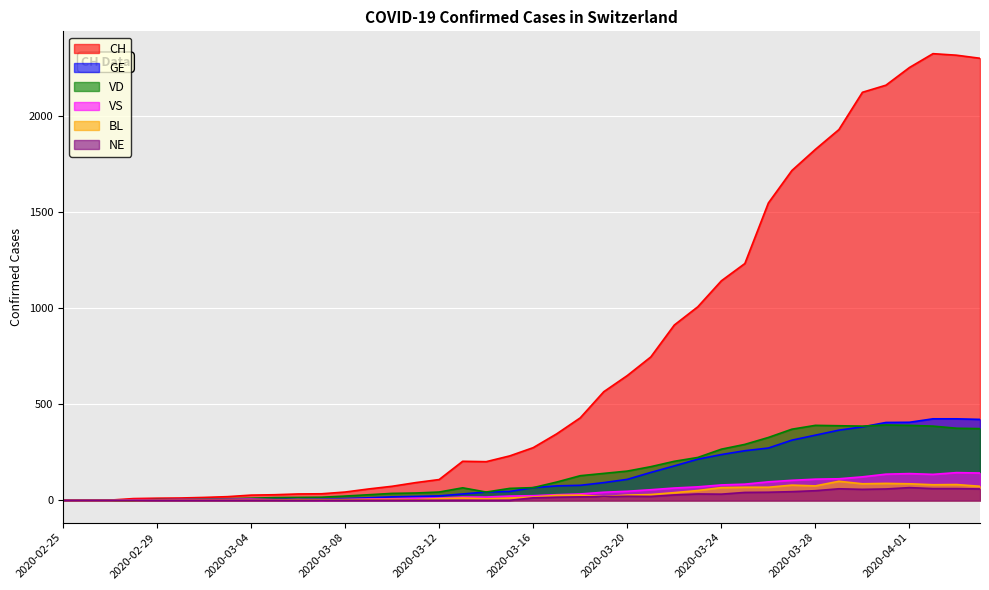

What is the label of the 19th point from the right?

2020-03-17